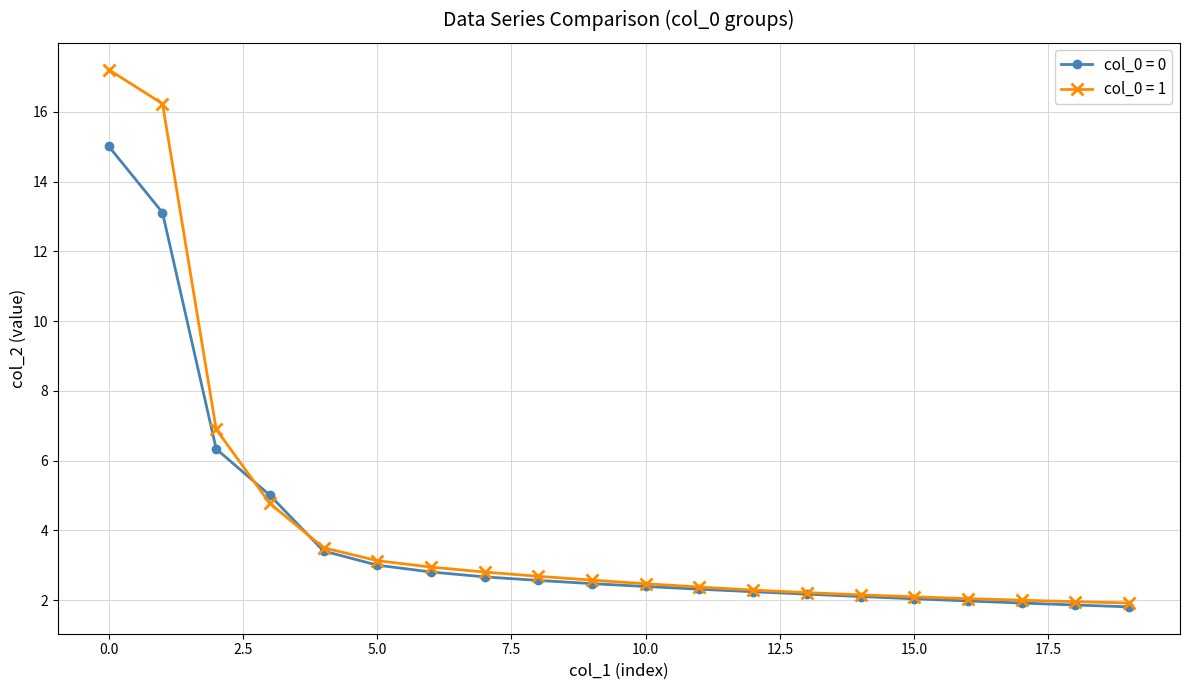

How many lines are shown in the chart?

2